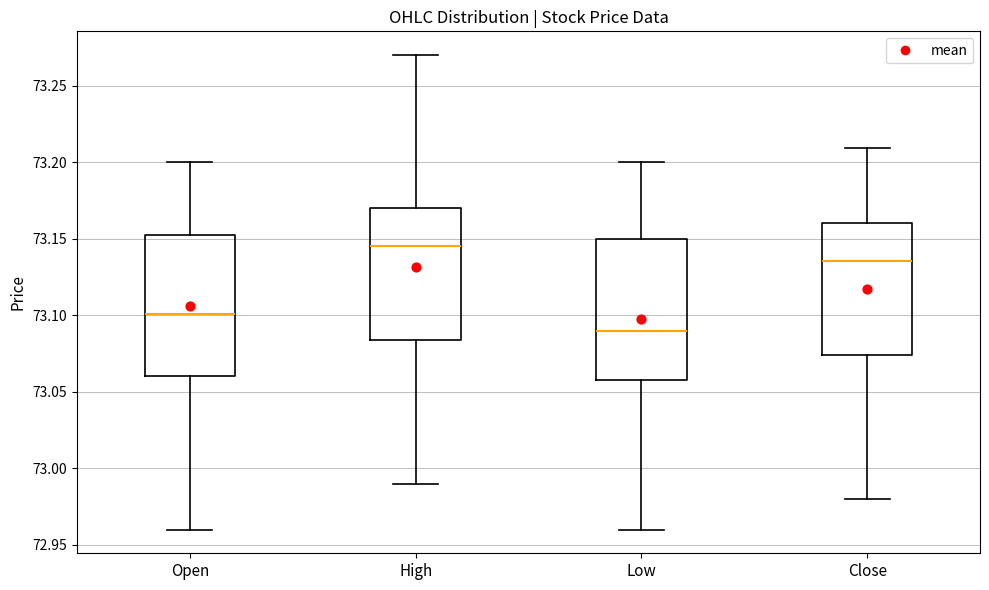

Where is the upper edge of the box for Open on the y-axis? The values are not printed on the chart, so give them approximately, as read against the axis.

73.155